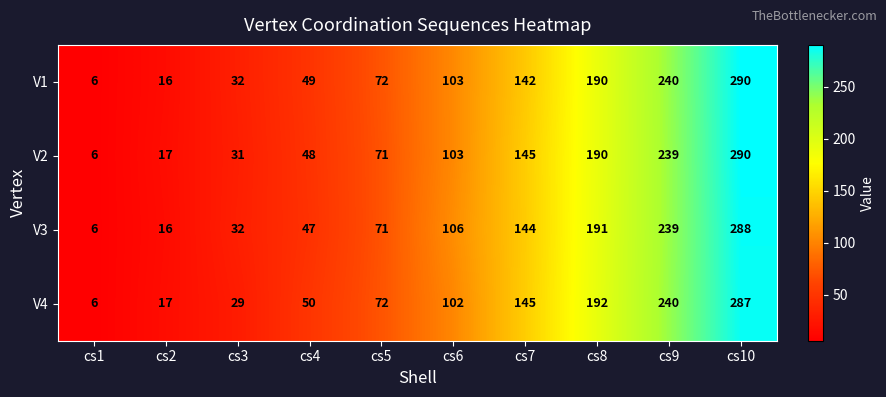

Which label corresponds to the largest value in the chart?

cs10